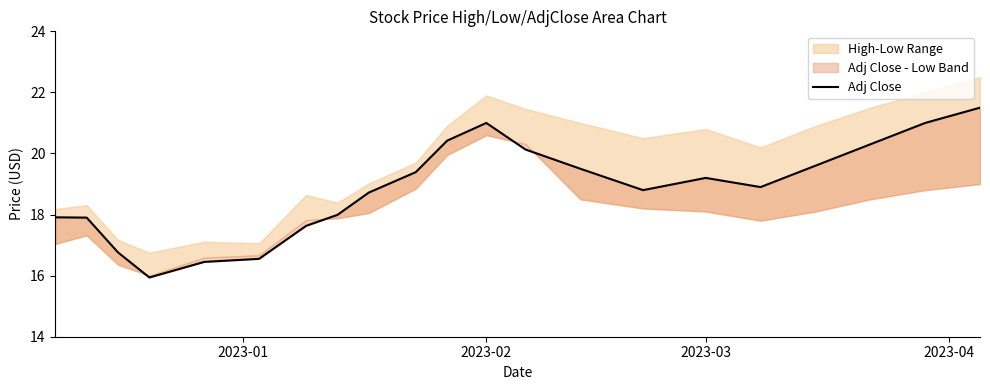

How many categories are shown in the chart?

21